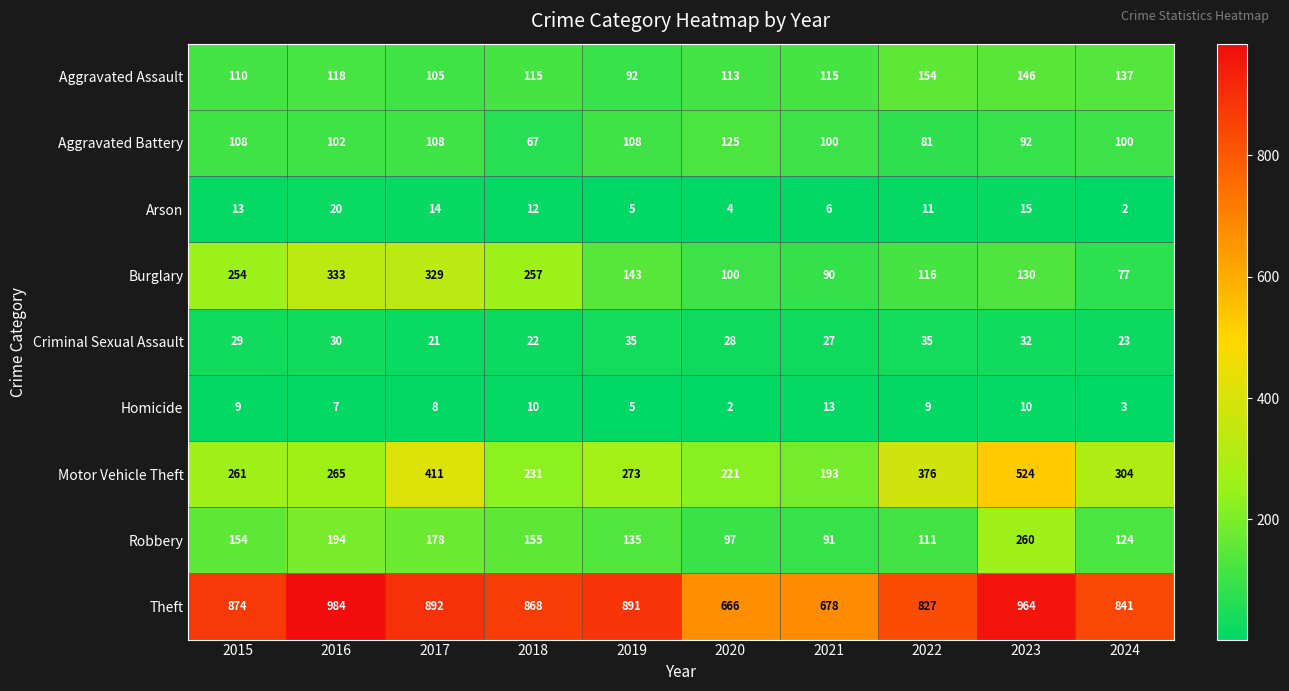

What is the maximum value for Motor Vehicle Theft?

524